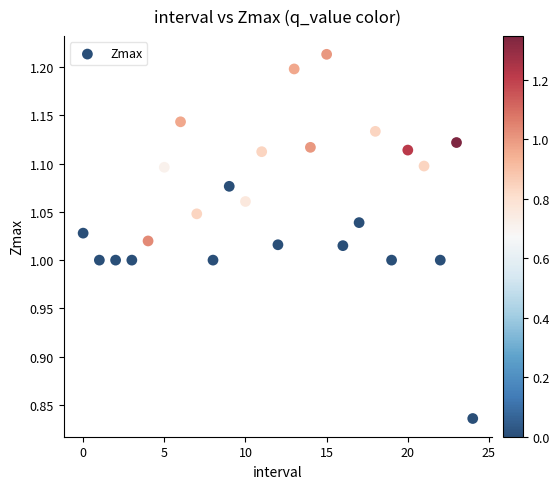

What is the range of Y values (max minus min)?

0.4